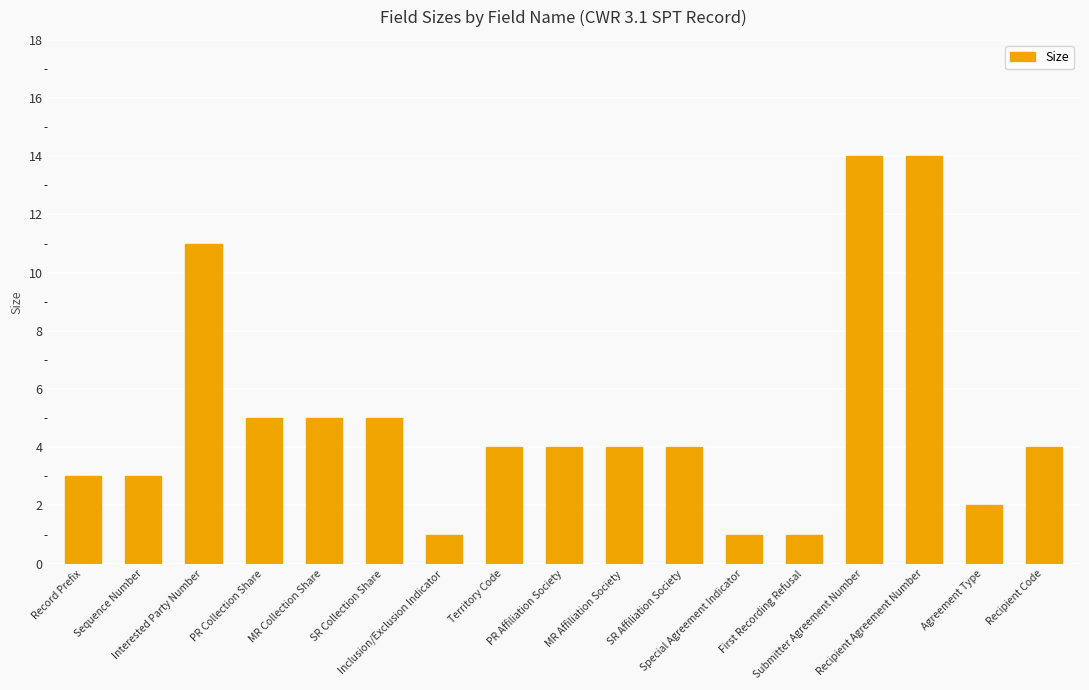

What is the sum of the values at Special Agreement Indicator and Submitter Agreement Number?

15